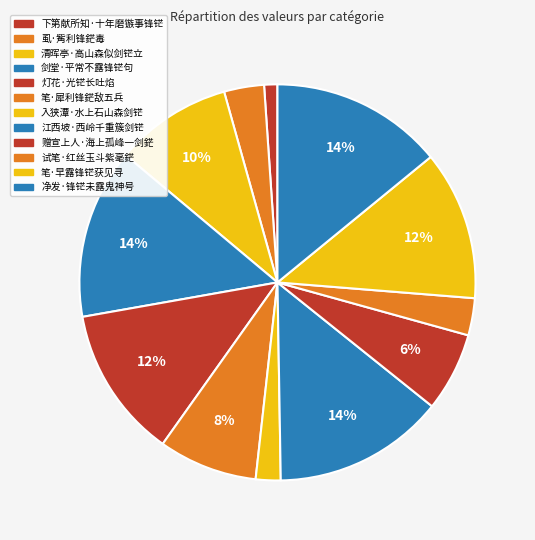

Does 江西坡·西岭千重簇剑铓 account for over 50% of the chart?

No